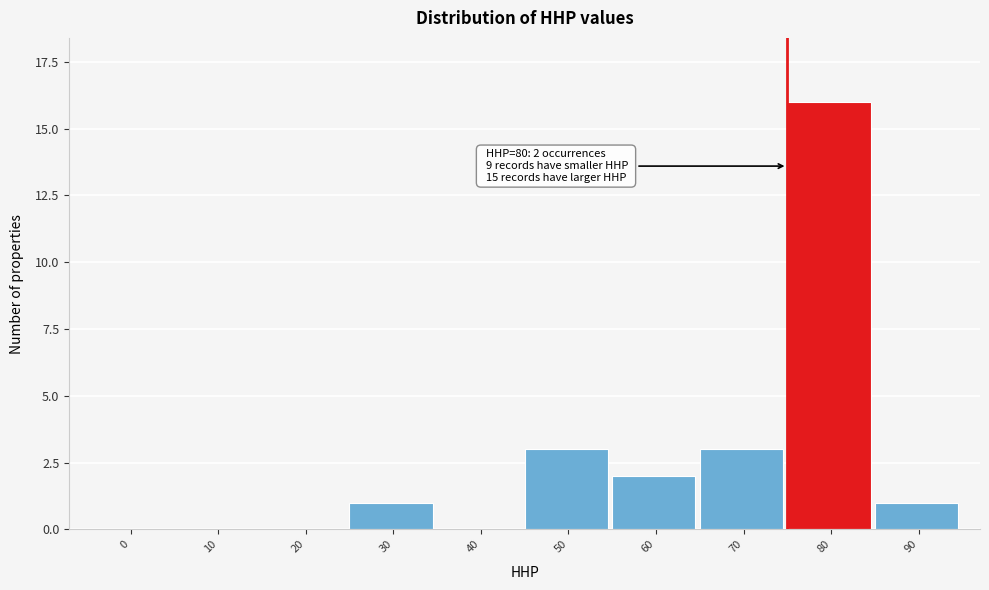

Reading left to right, extract all data points from this chart.

0=0	10=0	20=0	30=1	40=0	50=3	60=2	70=3	80=16	90=1